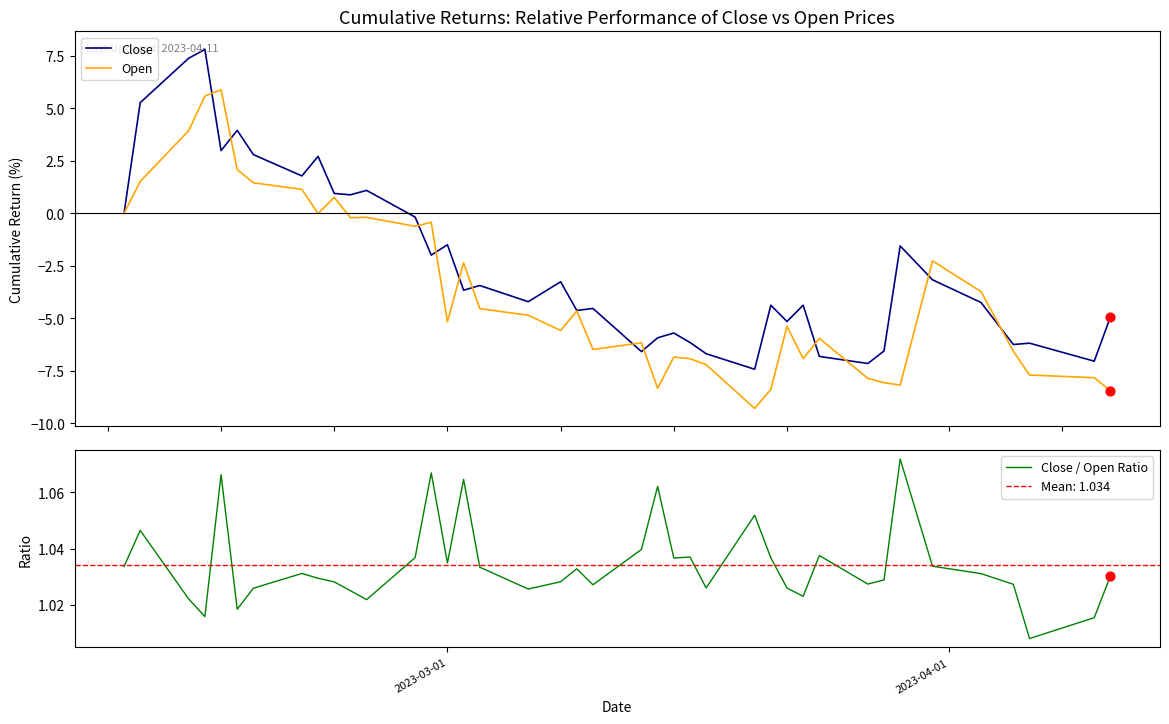

Which series contains the highest Y value?

Close